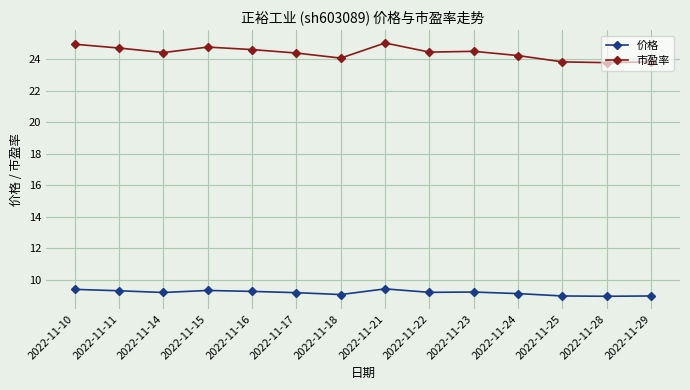

What is the difference between the highest and lowest values at 2022-11-10?

15.6